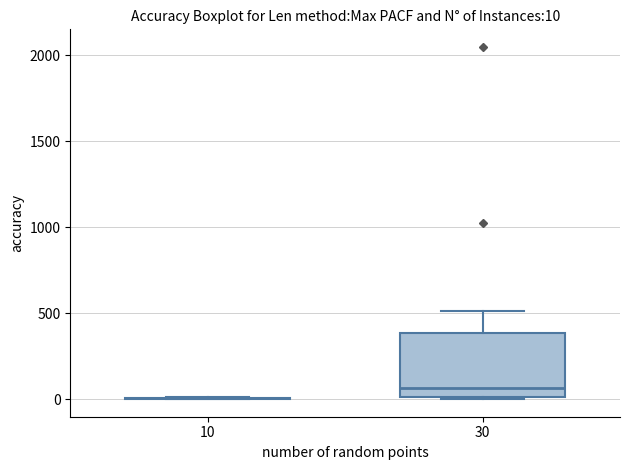

Which box is the tallest, from its lower edge to its upper edge?

30